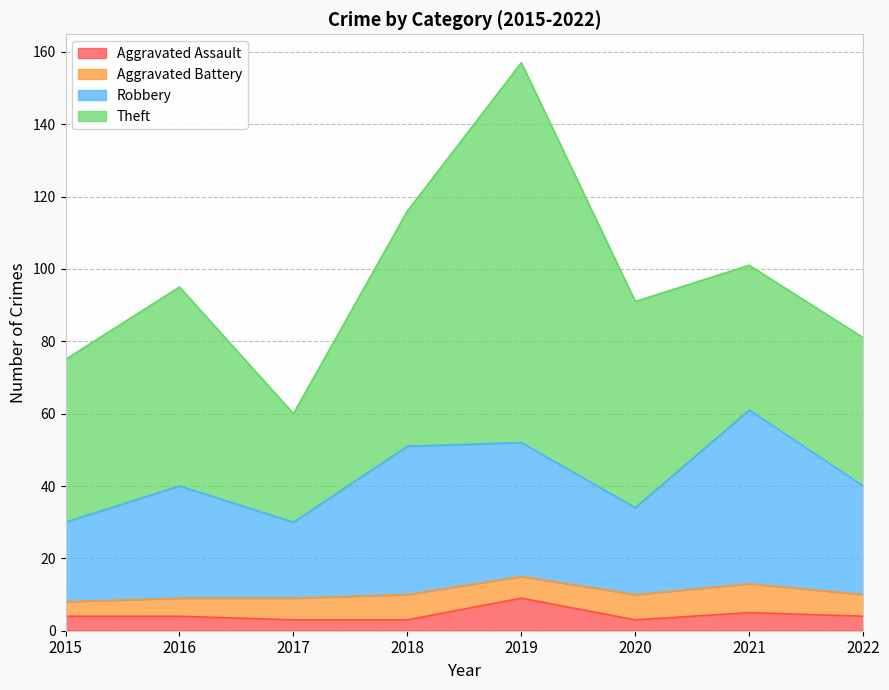

What are all the series names shown in the legend?

Aggravated Assault, Aggravated Battery, Robbery, Theft